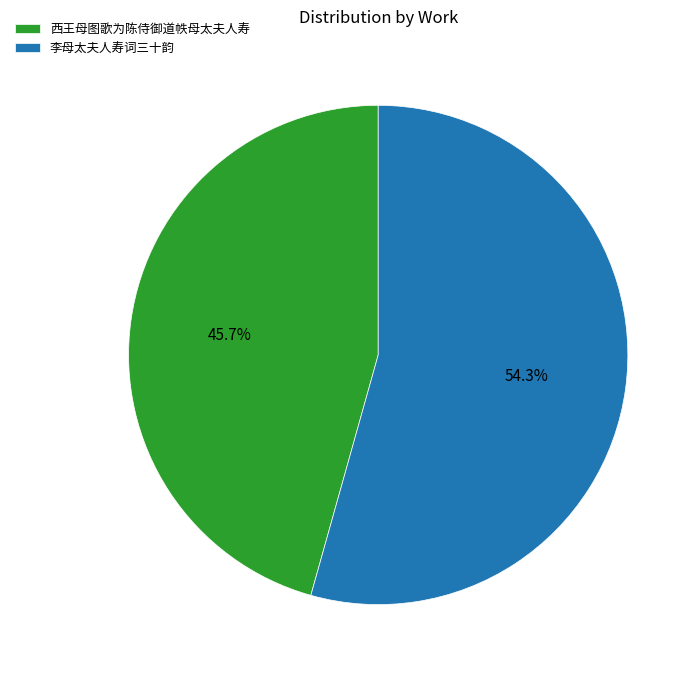

Does 李母太夫人寿词三十韵 represent more than half of the total?

Yes